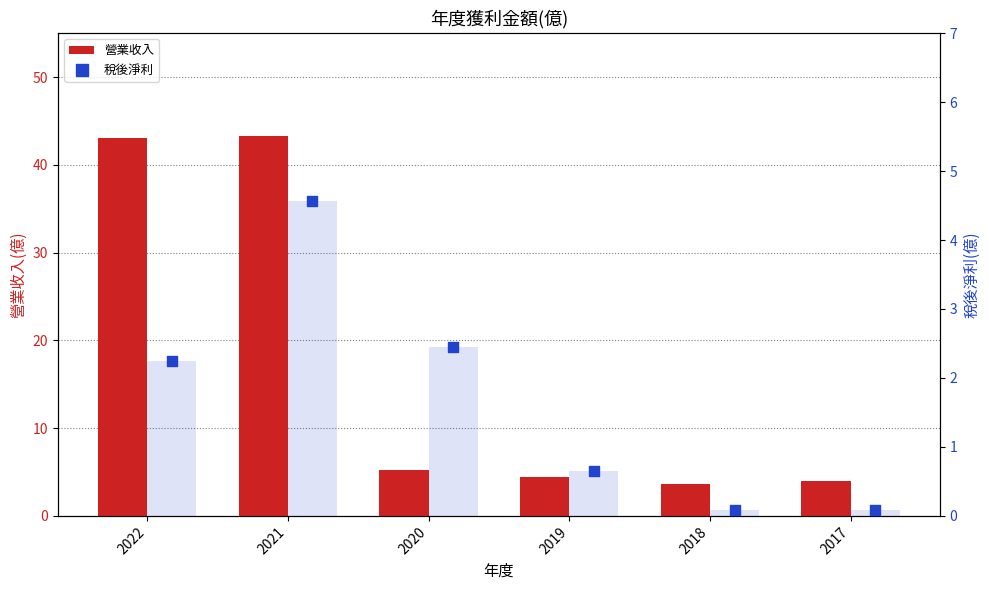

What is the total value across all series at 2020?

7.7